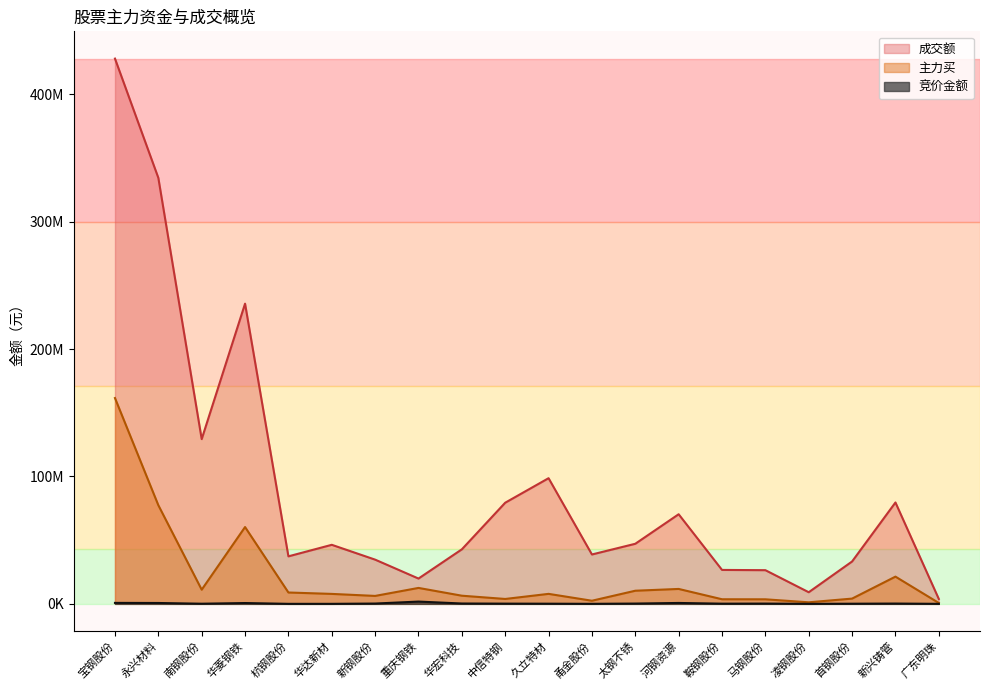

Between 久立特材 and 太钢不锈, which series saw the biggest shift?

成交额